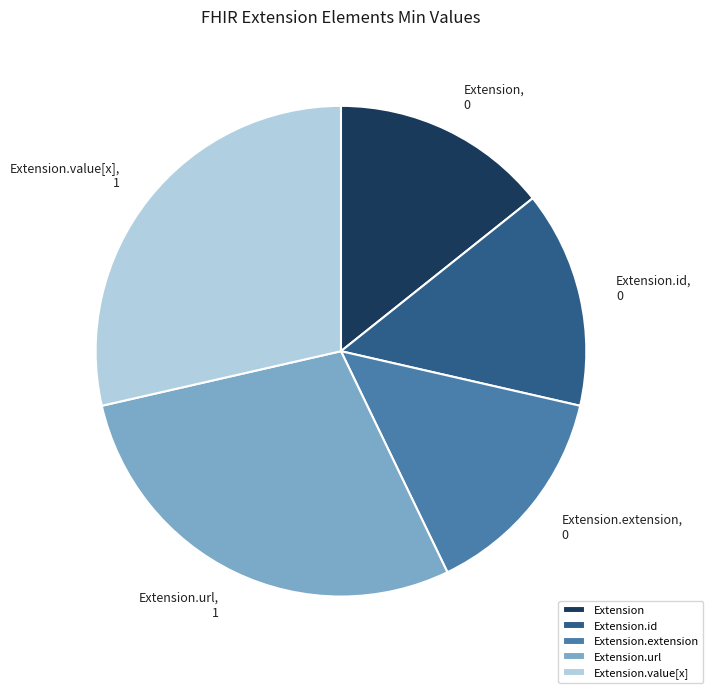

How many slices are in this pie chart?

5